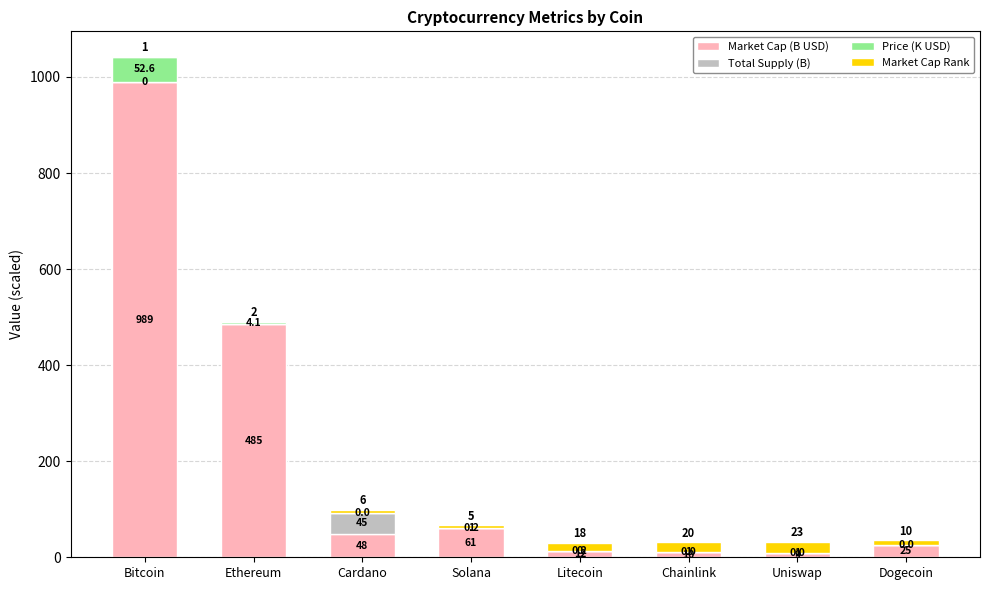

The value of Market Cap (B USD) at Cardano is 48.1. True or false?

True